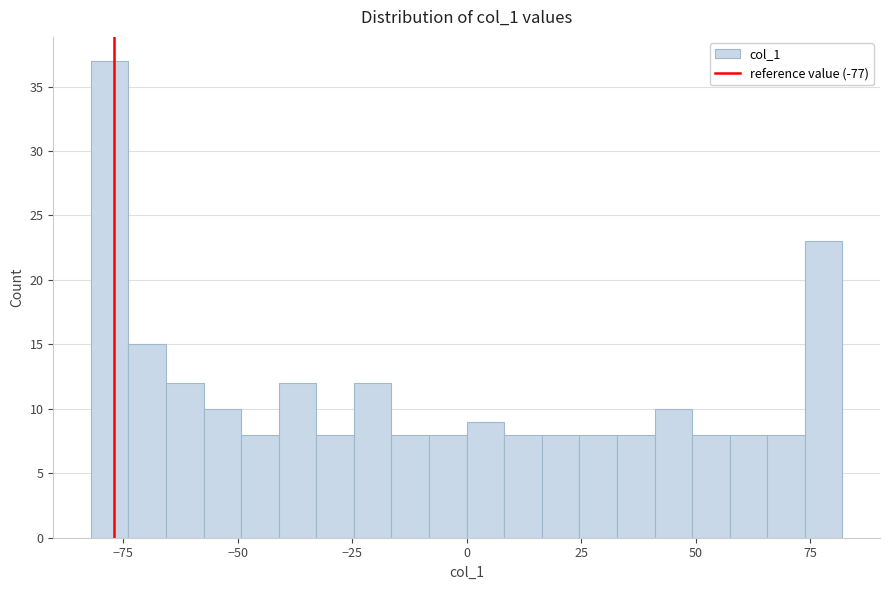

Read against the x-axis, roughly where is the centre of the tallest bar?

-80